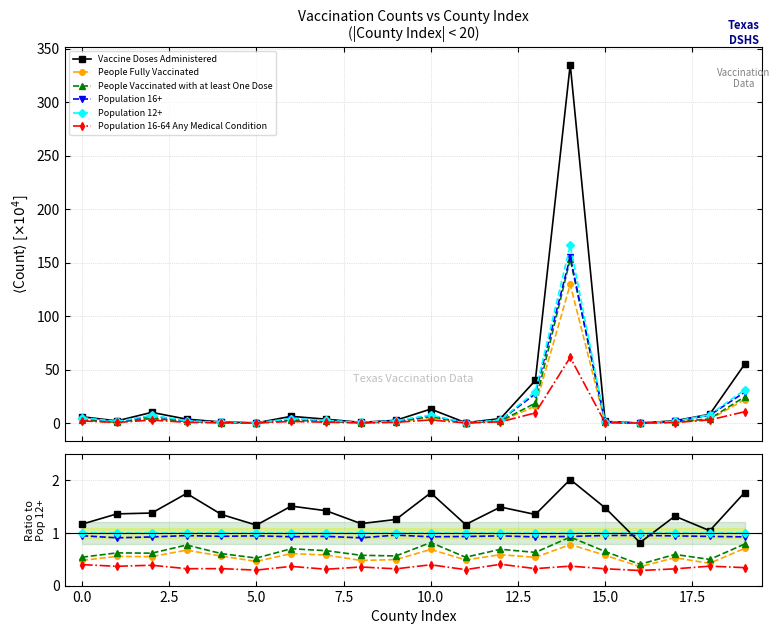

Which series has the largest total across all categories?

Vaccine Doses Administered